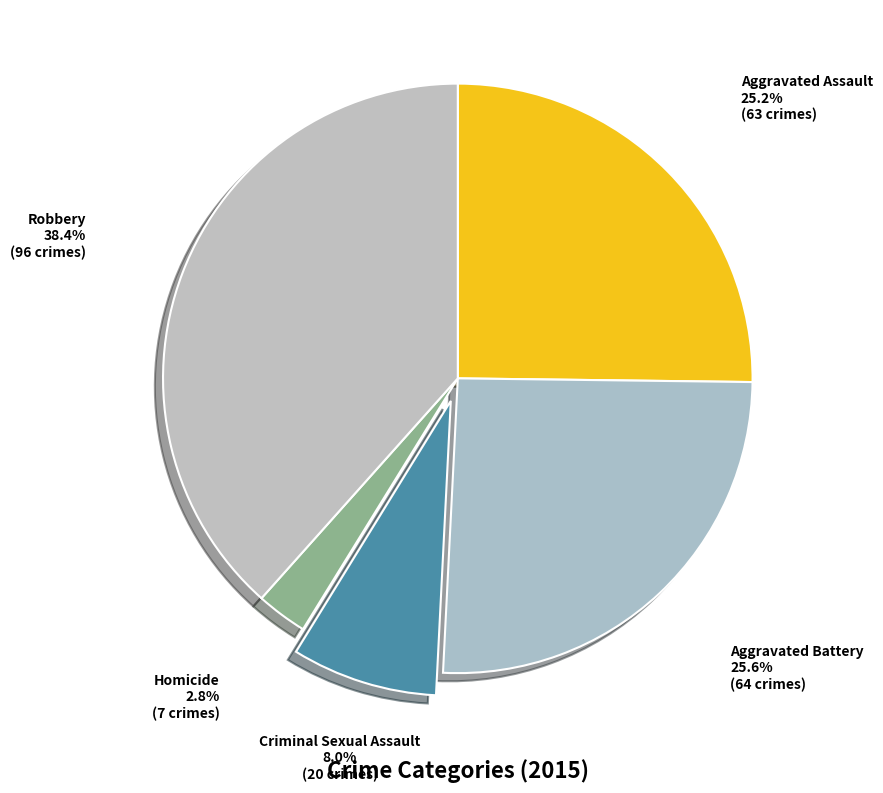

To the nearest percent, what is the combined percentage of Aggravated Battery and Aggravated Assault?

51%